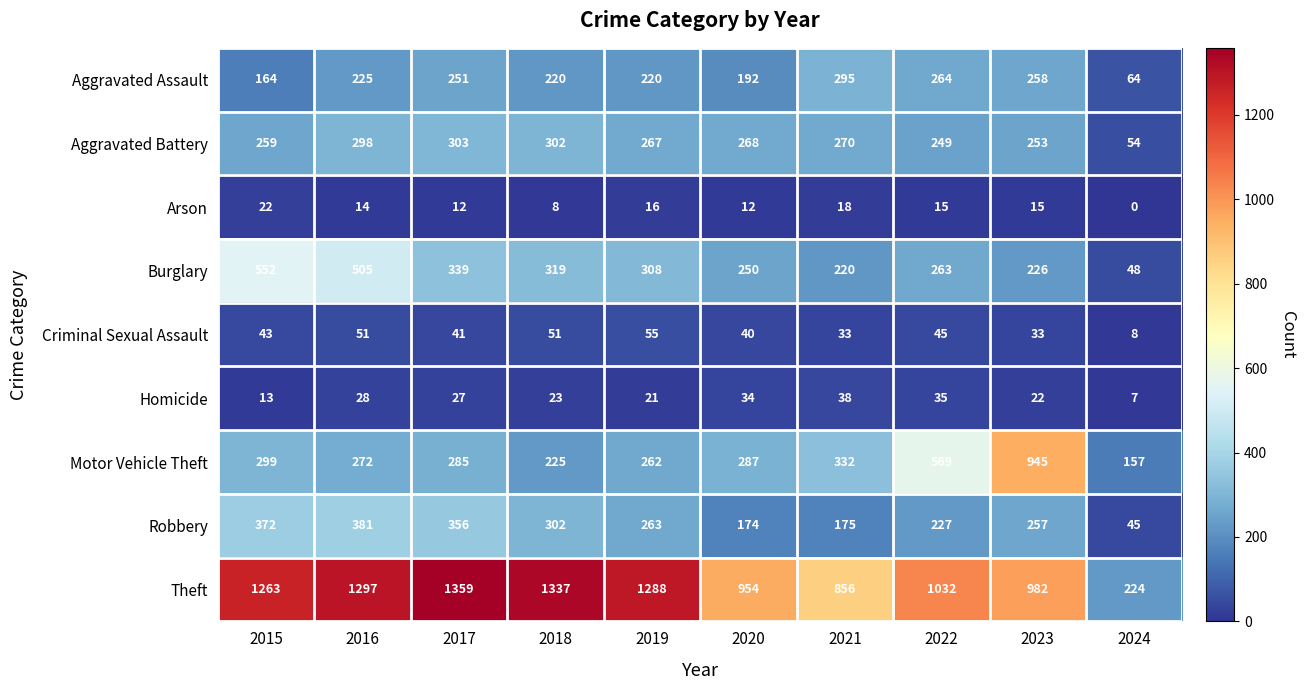

What is the spread (max minus min) of values at 2020?

942